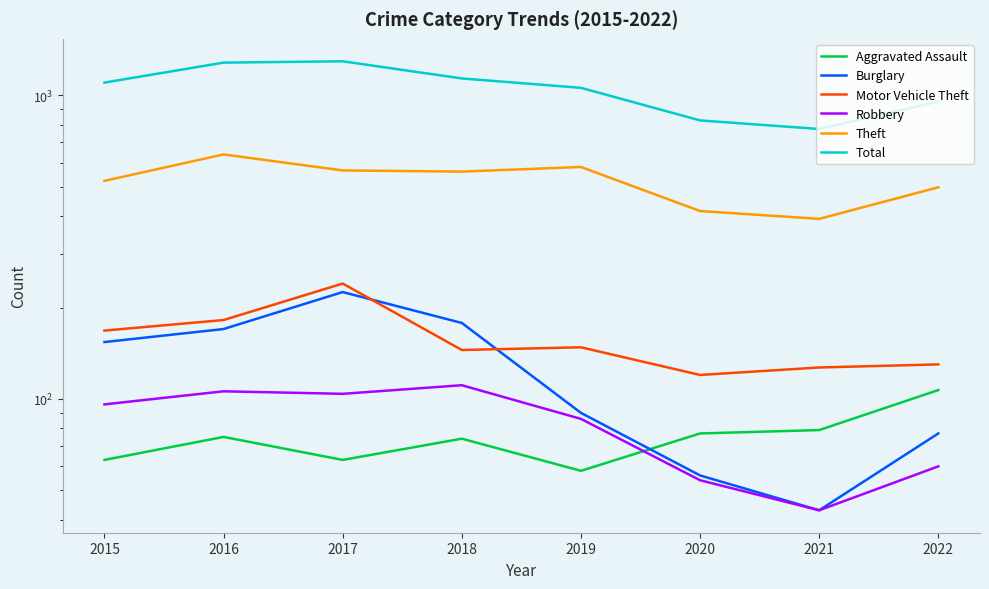

At which category is the sum across all series the highest?

2017